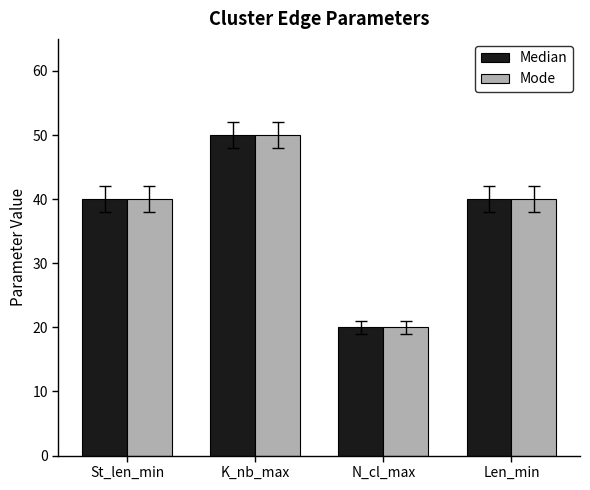

The value of Median at K_nb_max is 50. True or false?

True